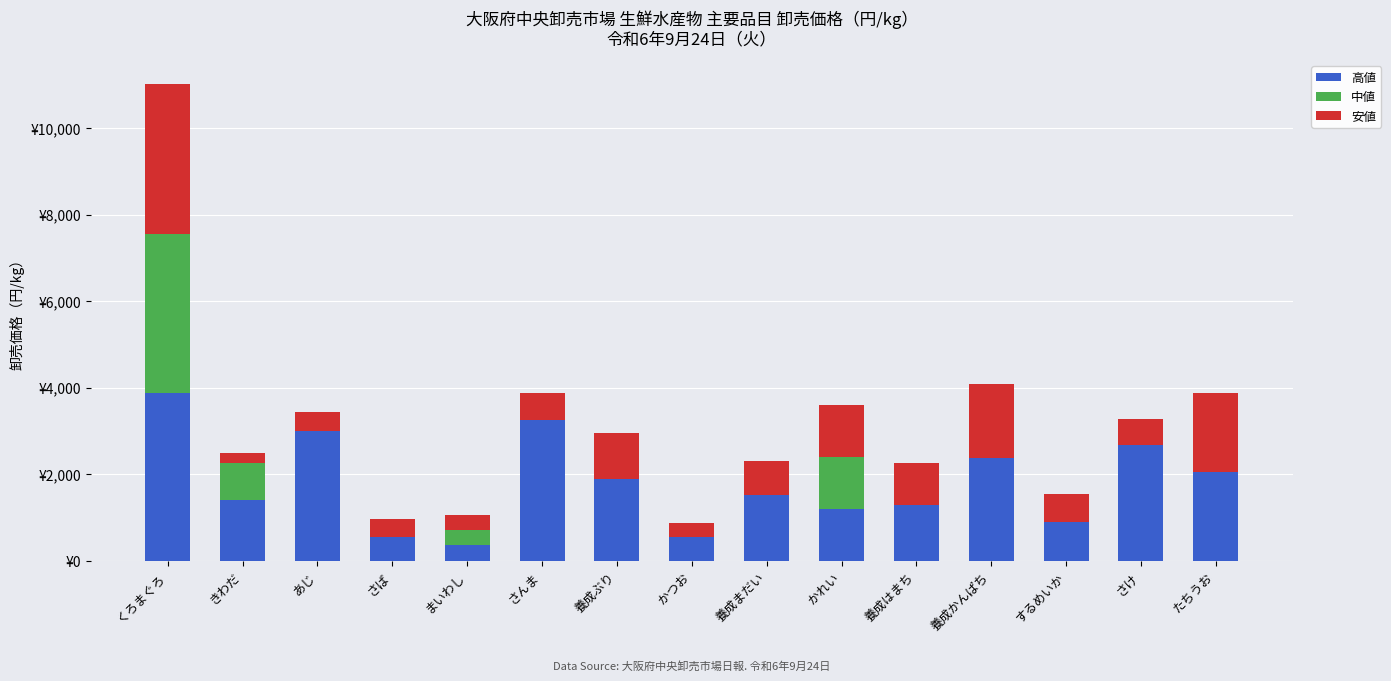

Are the bars horizontal?

No